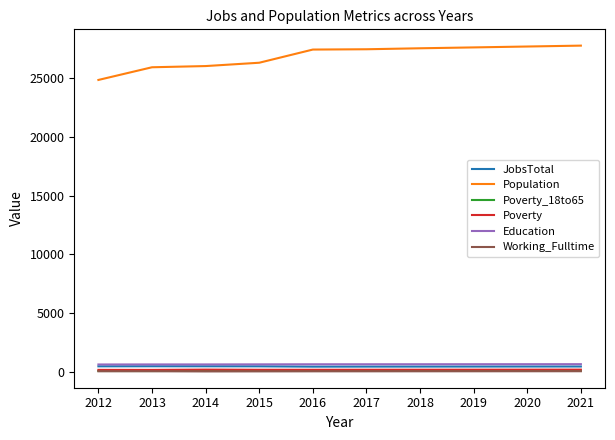

Which series has the widest spread of values?

Population